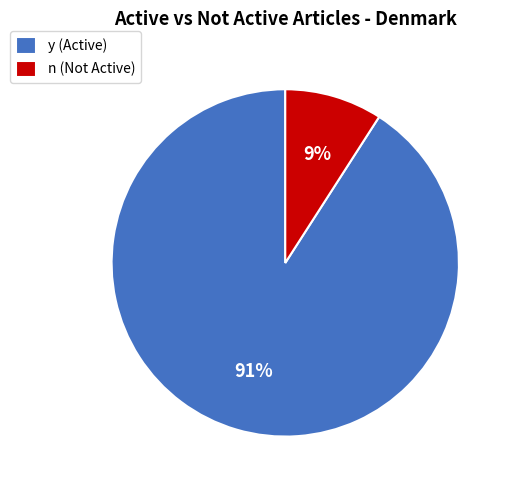

To the nearest percent, what percentage of the pie is y (Active)?

91%